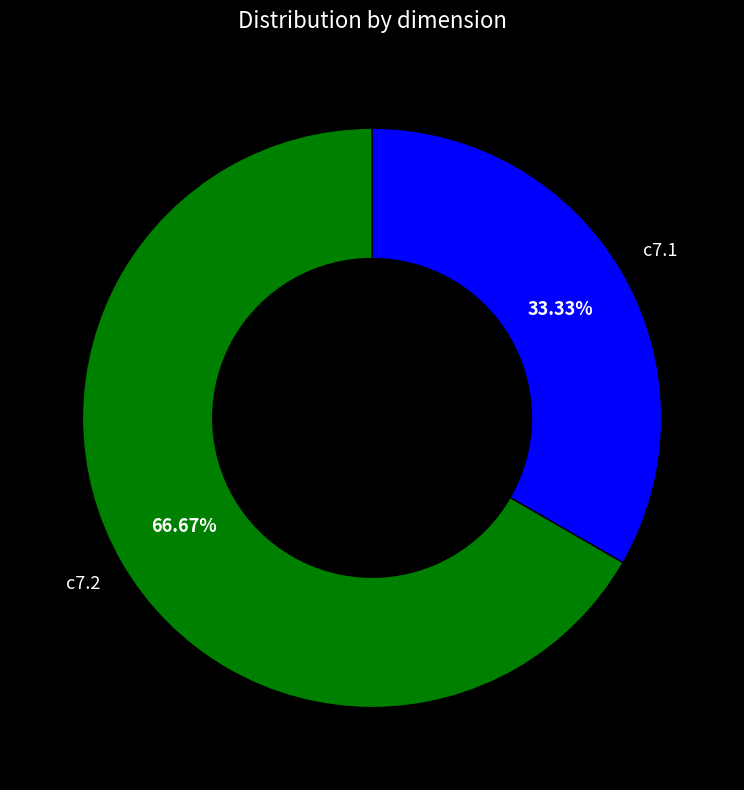

Count the number of slices in the pie.

2